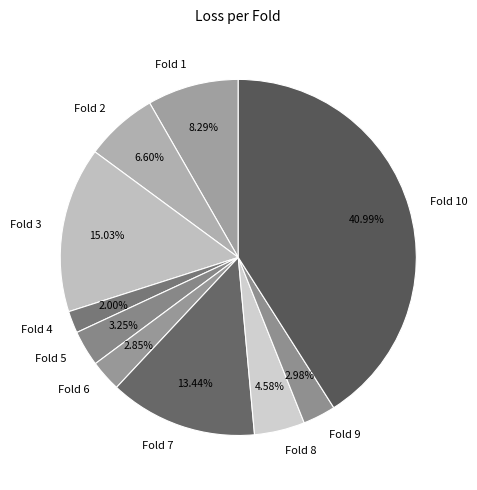

How many slices are in this pie chart?

10